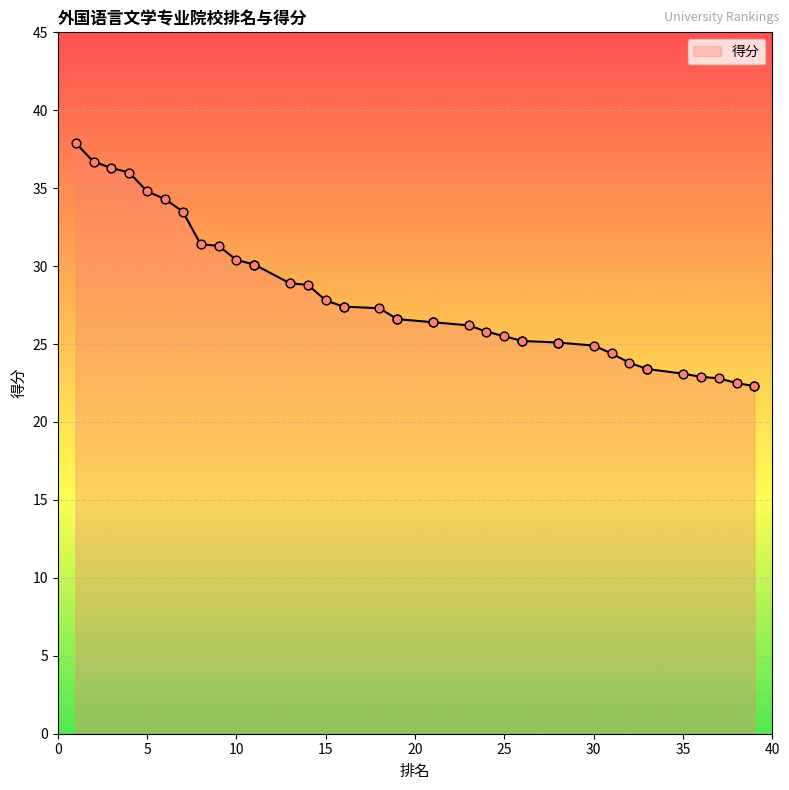

What is the change in value from 8 to 23?

-5.2